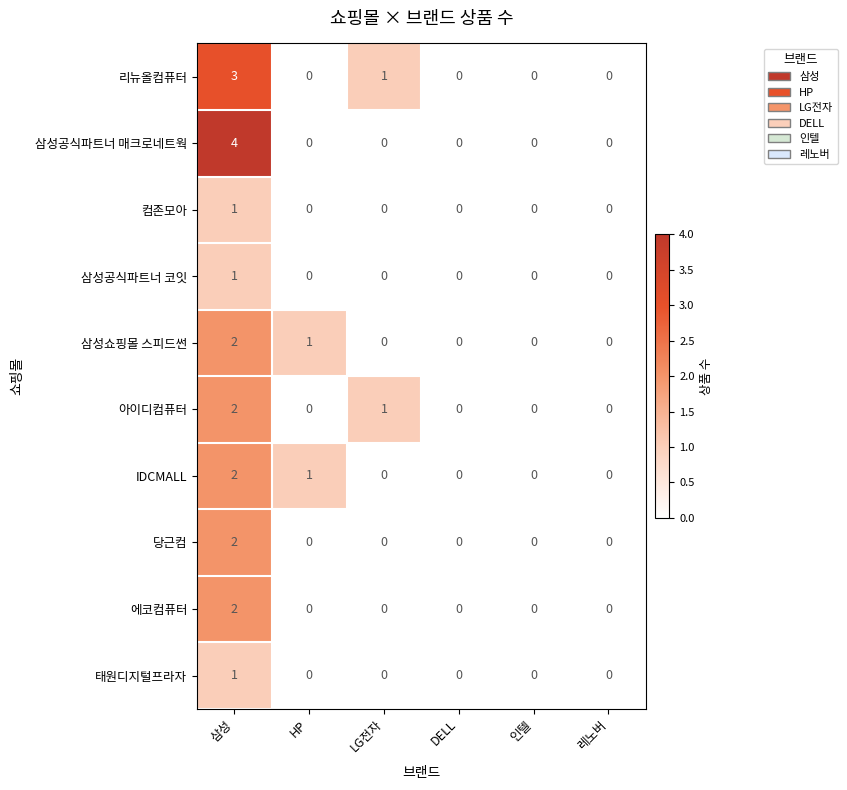

The 태원디지털프라자 series shows 0 at DELL. True or false?

True